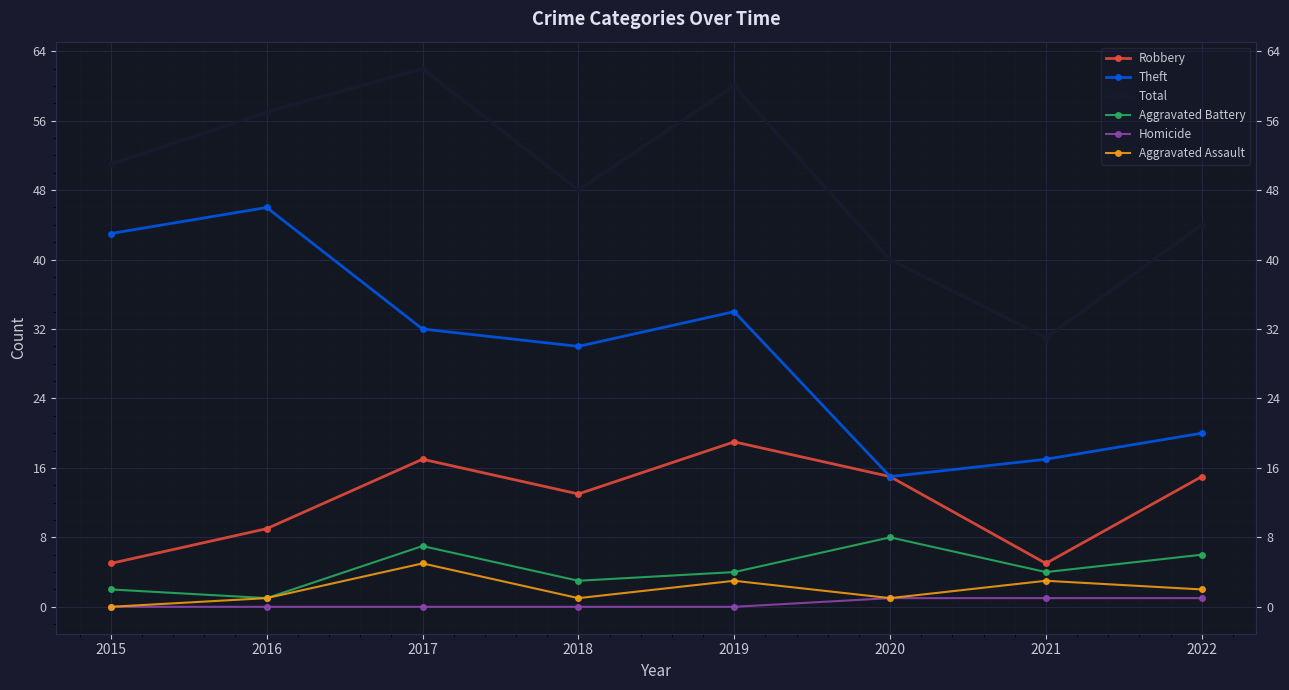

Which series has the largest total across all categories?

Total